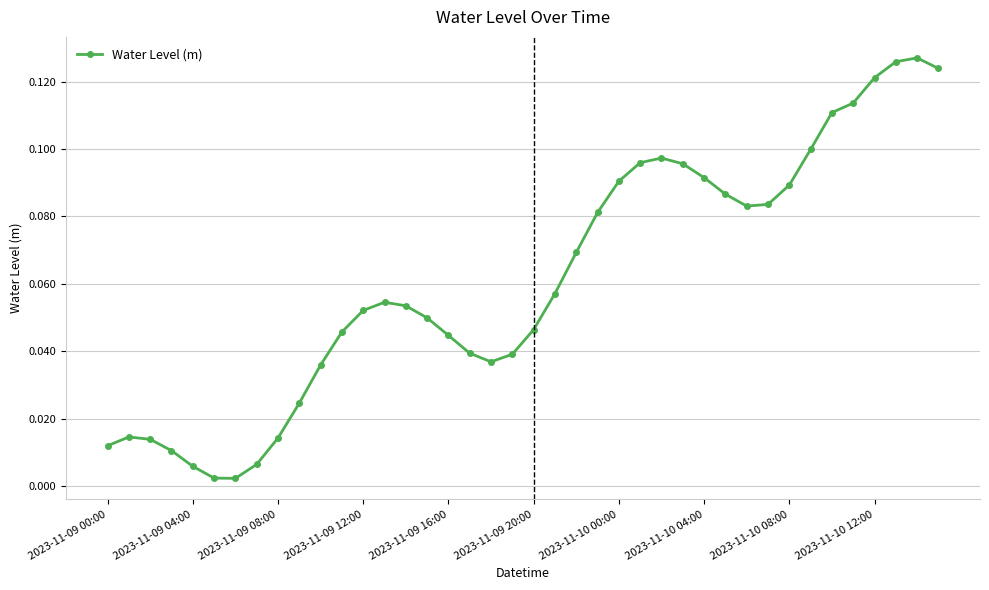

True or false: there are more than 1 points higher than both neighbors.

True